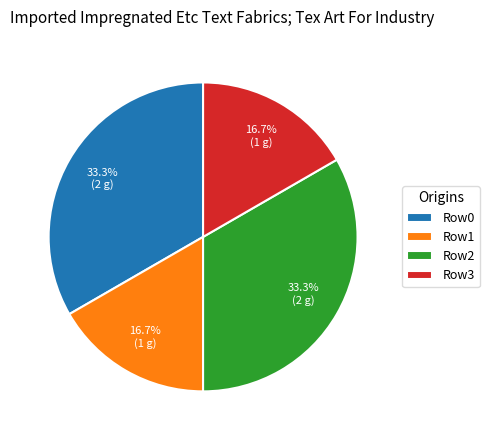

How many segments does this pie chart have?

4